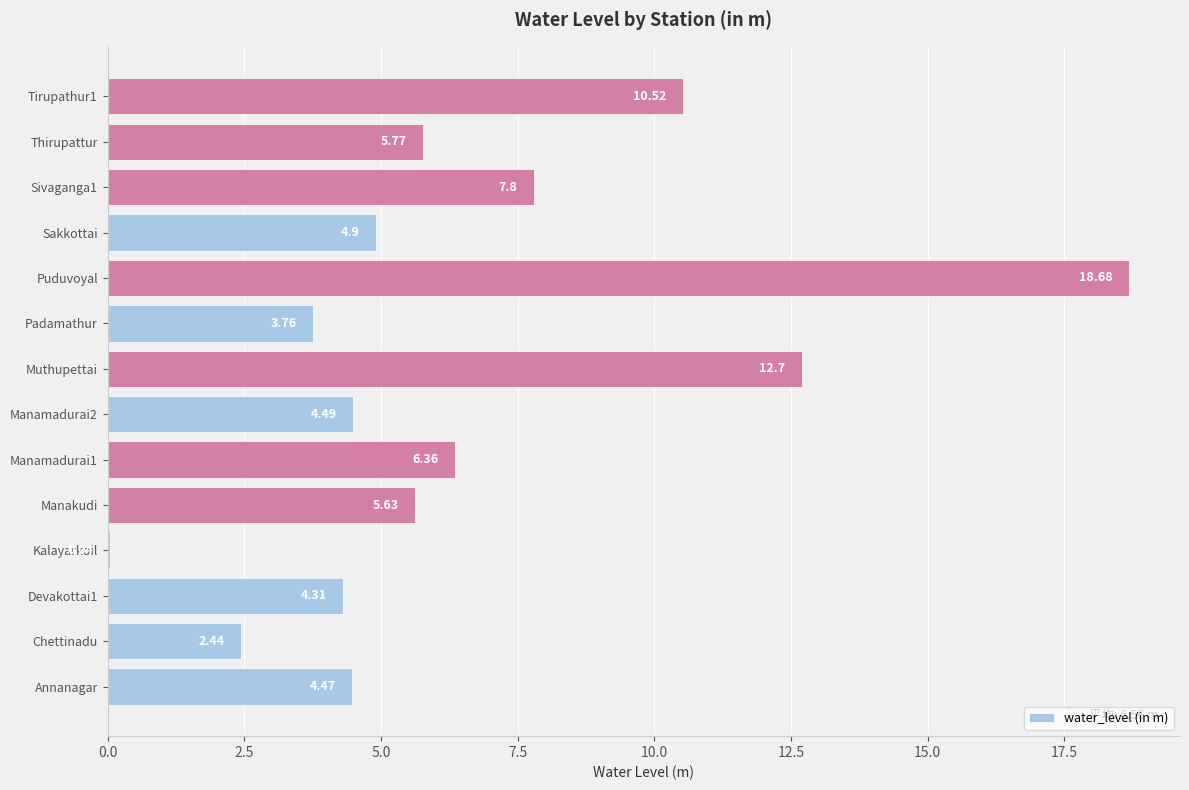

Which has a higher value, Manamadurai2 or Muthupettai?

Muthupettai